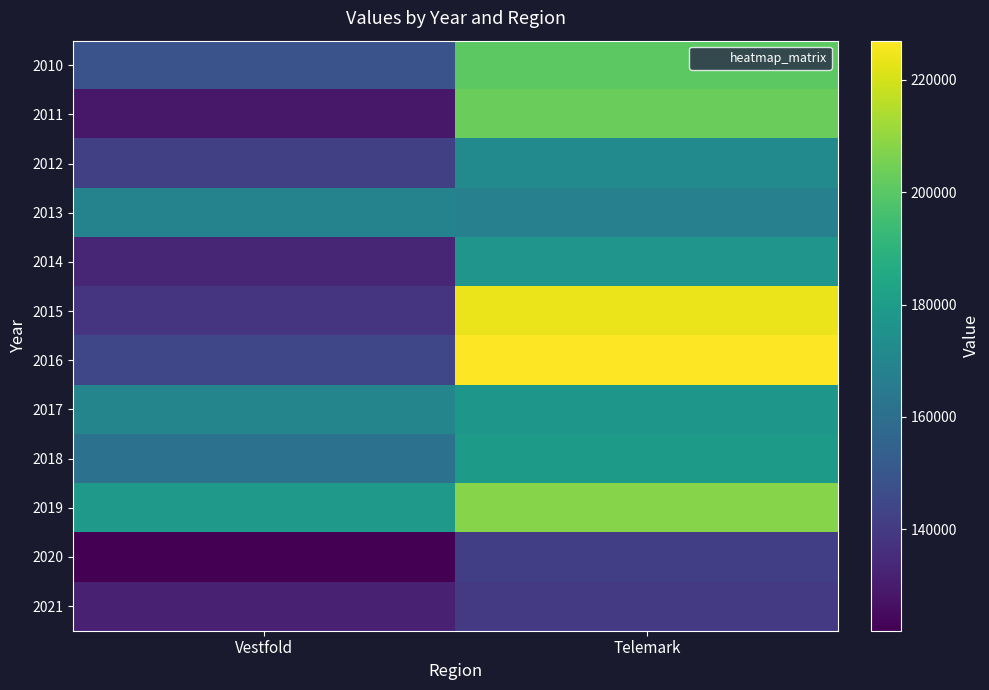

At which category is the sum across all series the highest?

Telemark